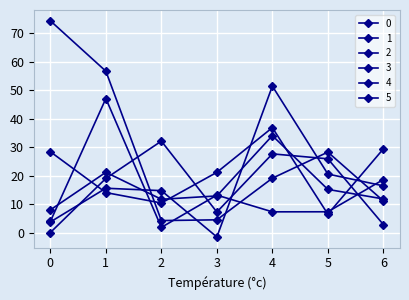

What is the minimum value for 4?

4.2